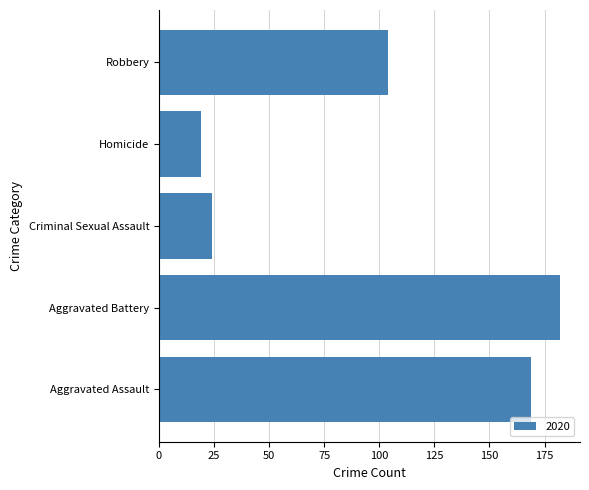

Reading bottom to top, extract all data points from this chart.

Aggravated Assault=169	Aggravated Battery=182	Criminal Sexual Assault=24	Homicide=19	Robbery=104